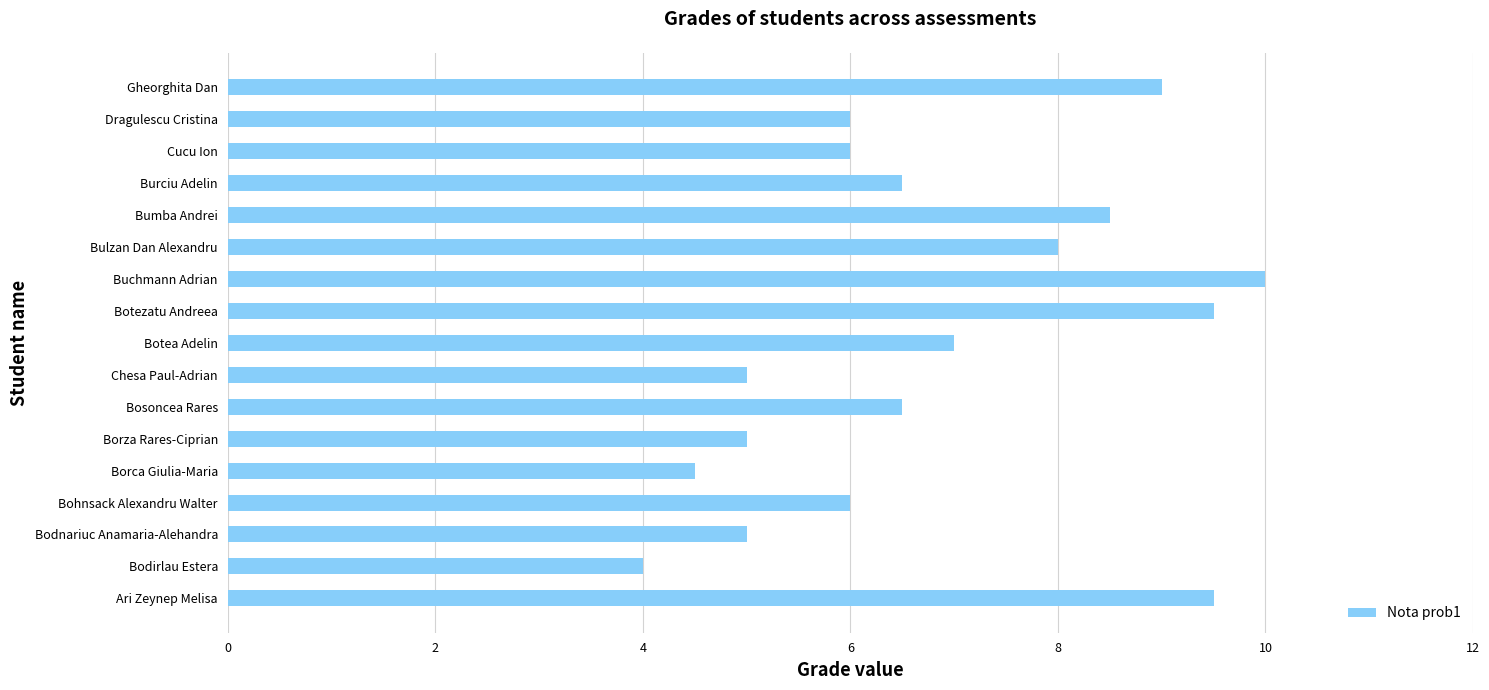

What is the sum of all values?

116.0